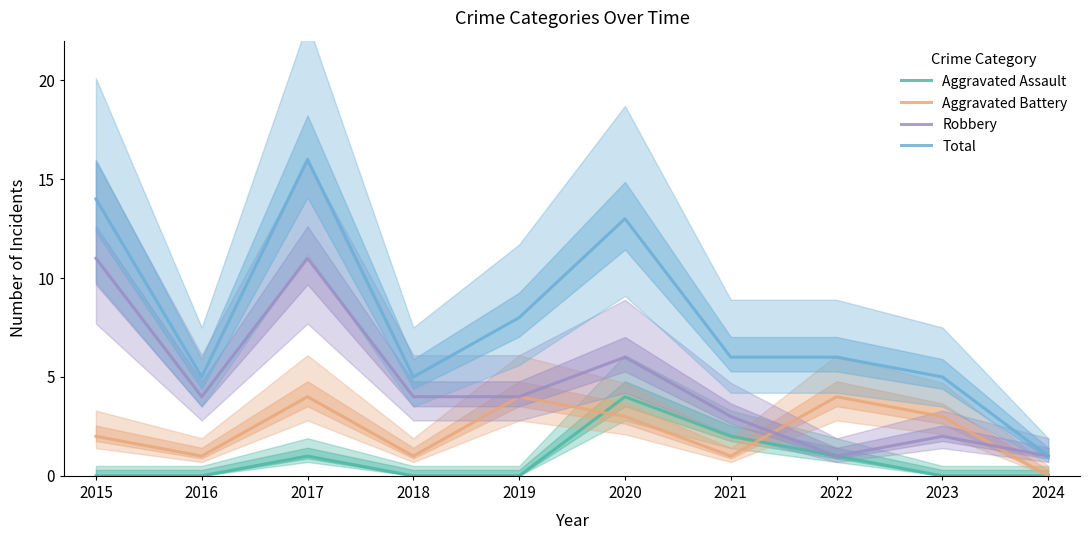

Rank the series by their maximum value, from highest to lowest.

Total, Robbery, Aggravated Assault, Aggravated Battery